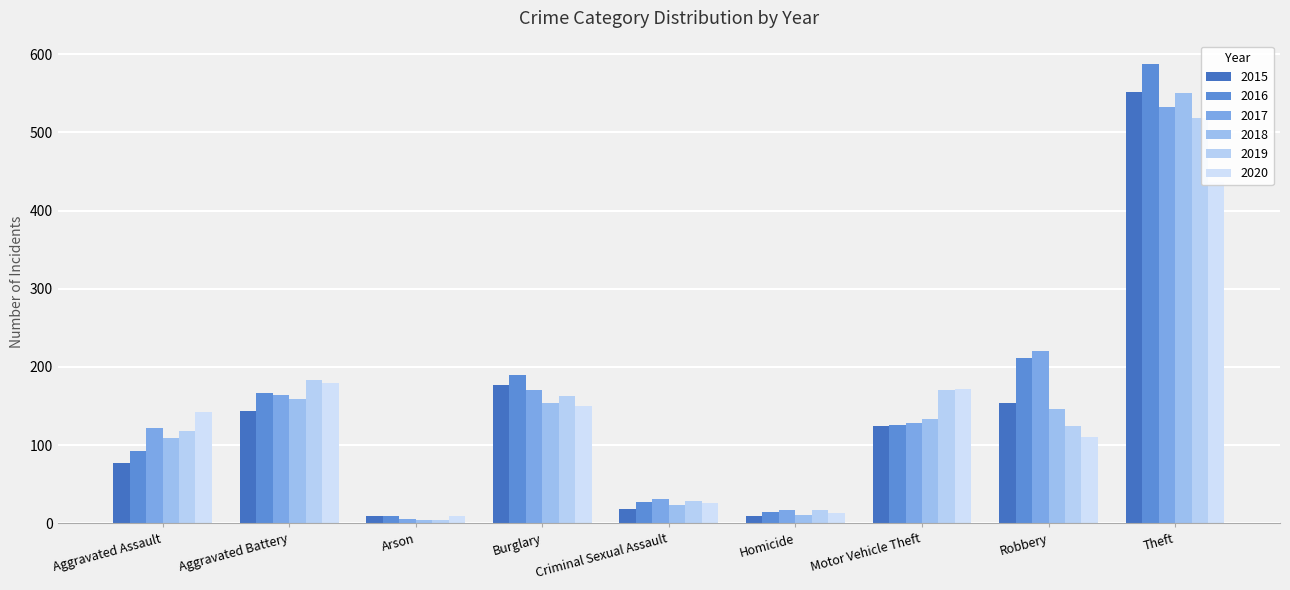

What is the label of the 3rd bar from the right?

Motor Vehicle Theft